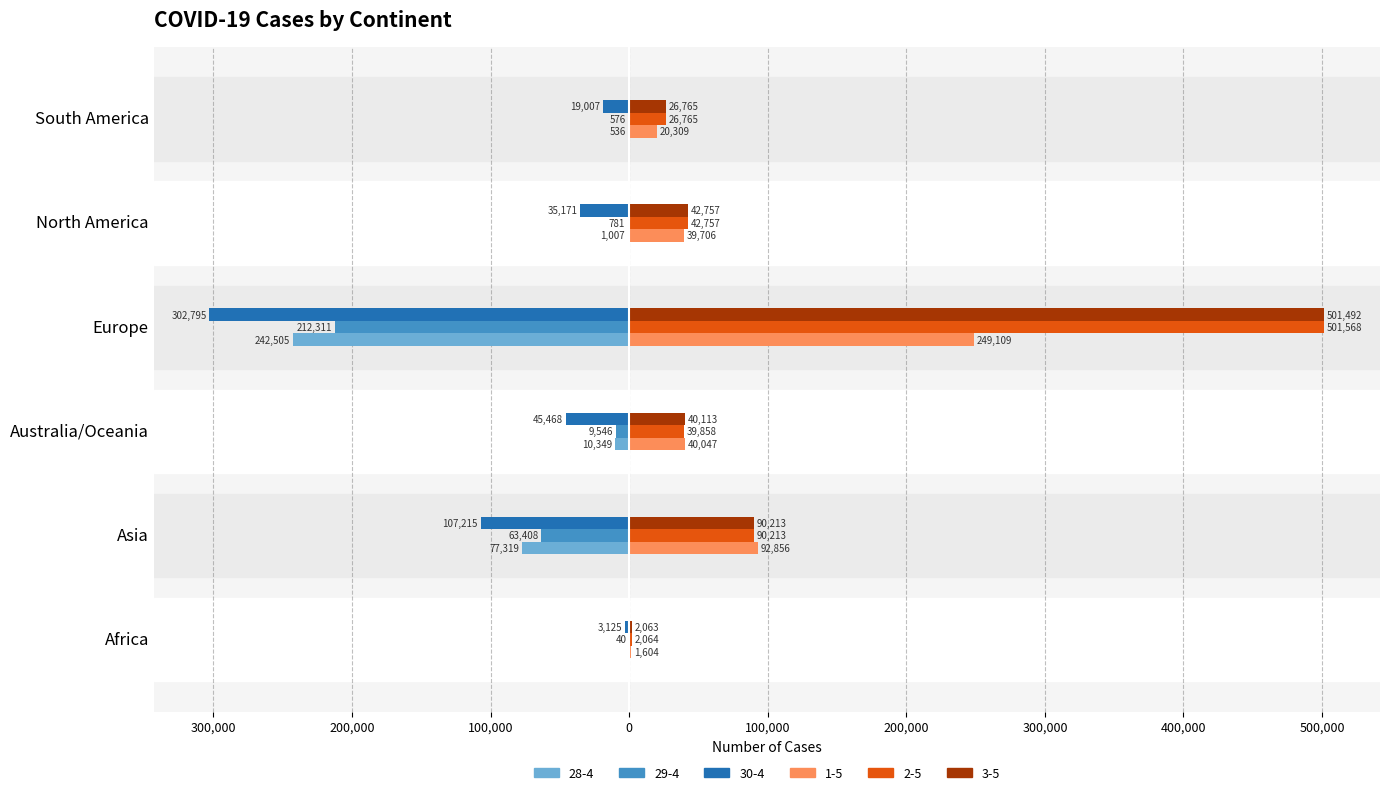

What is the difference between the highest and lowest values at Asia?

200071